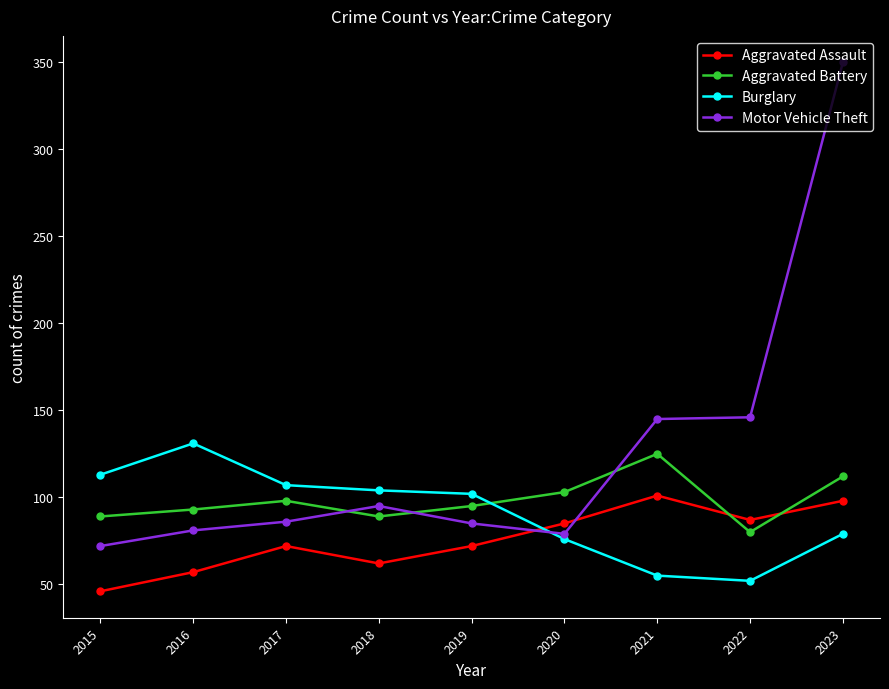

Which label corresponds to the smallest value in the chart?

2015